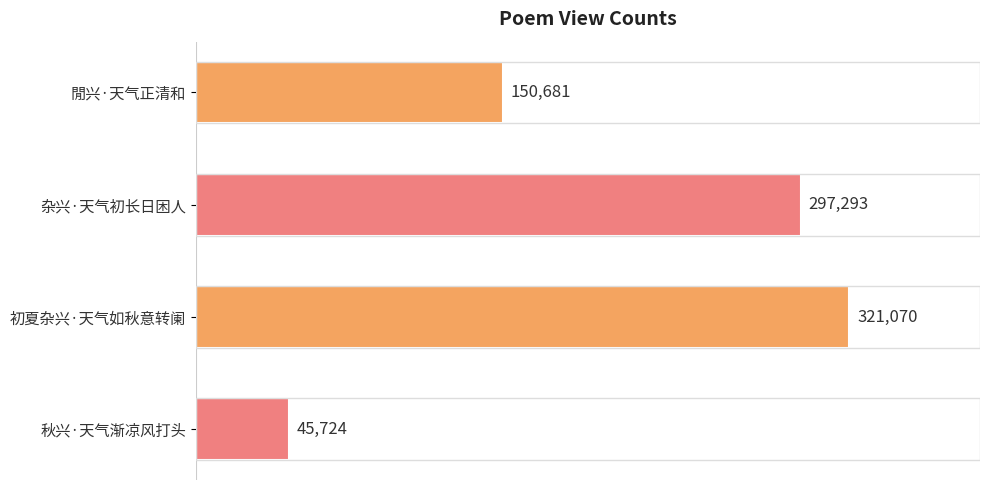

What is the label of the 3rd bar from the top?

初夏杂兴·天气如秋意转阑